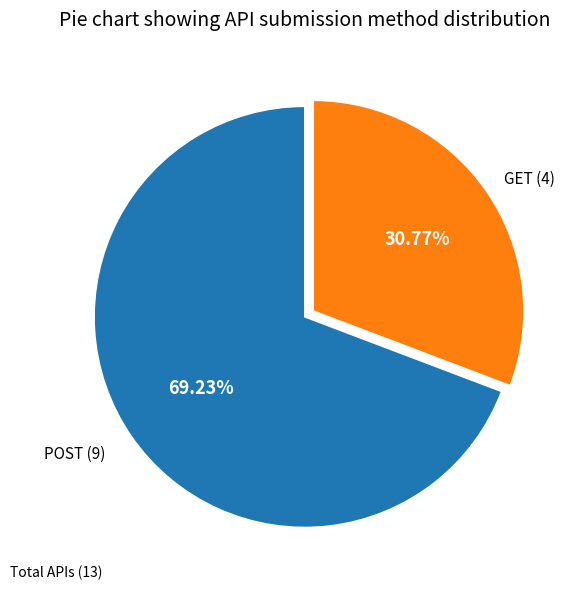

Does any single category account for the majority?

Yes